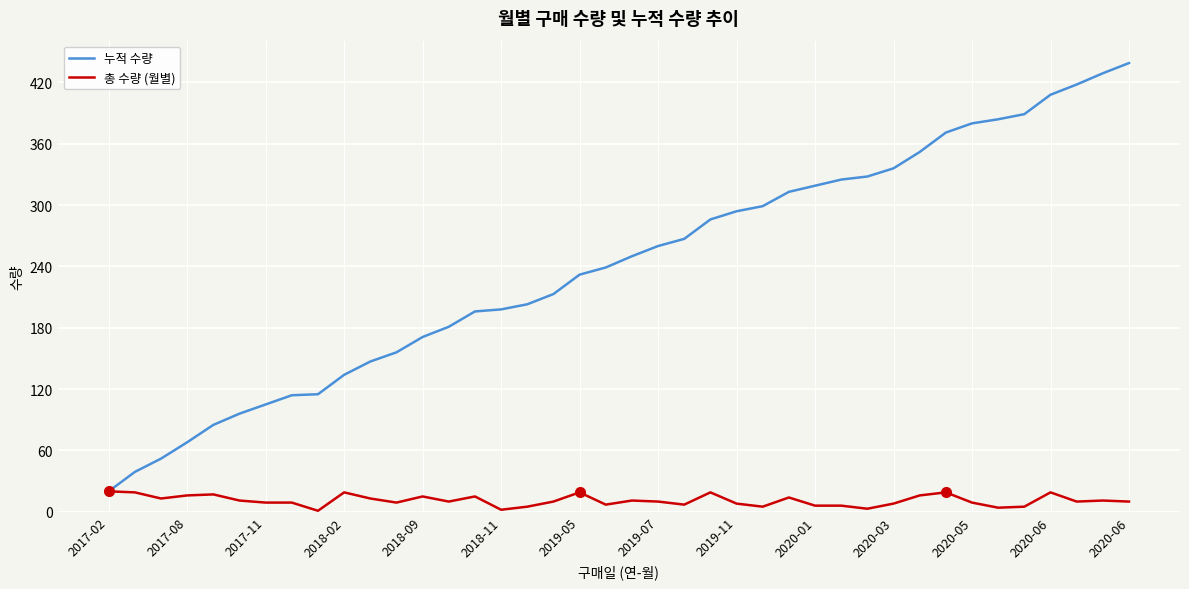

List the series in order of their peak value, lowest first.

총 수량 (월별), 누적 수량